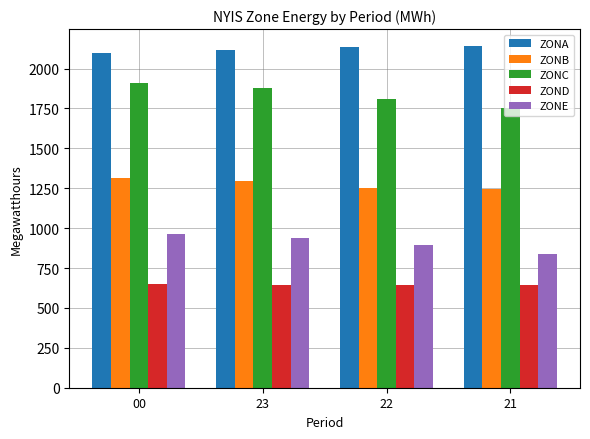

True or false: ZONC has a value of 1750 at 21.

True